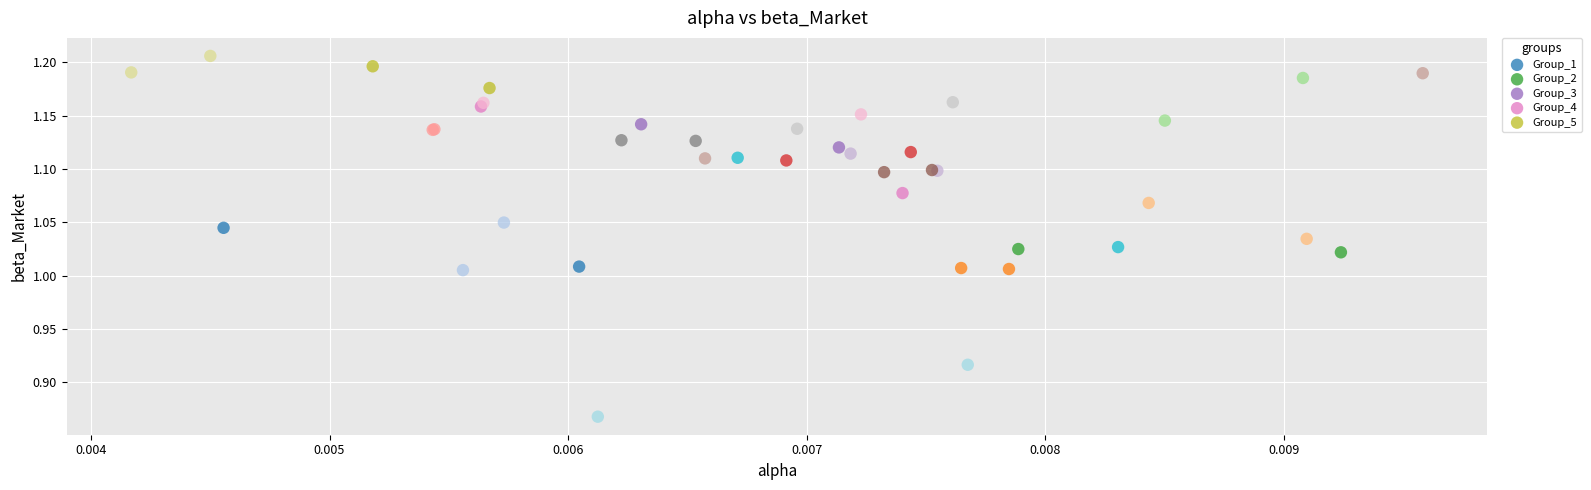

Which series reaches the minimum Y coordinate?

Group_5